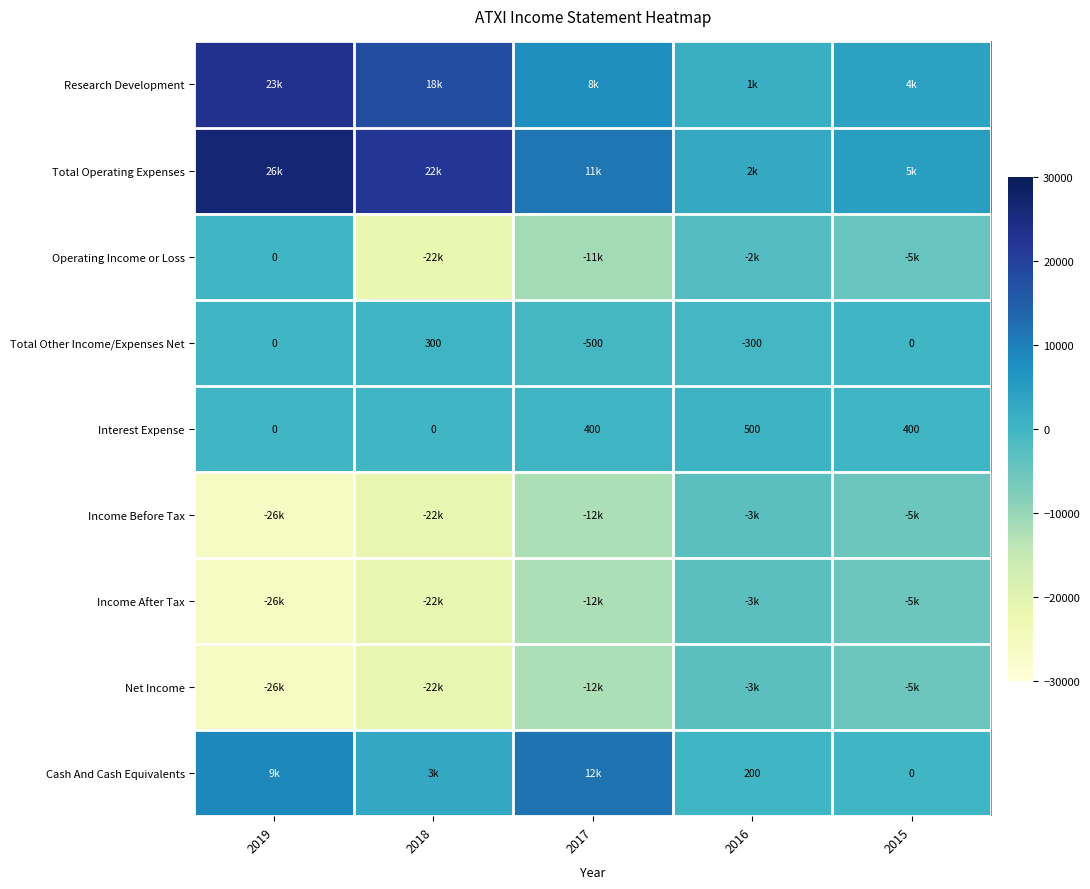

What is the minimum value for Total Other Income/Expenses Net?

-500